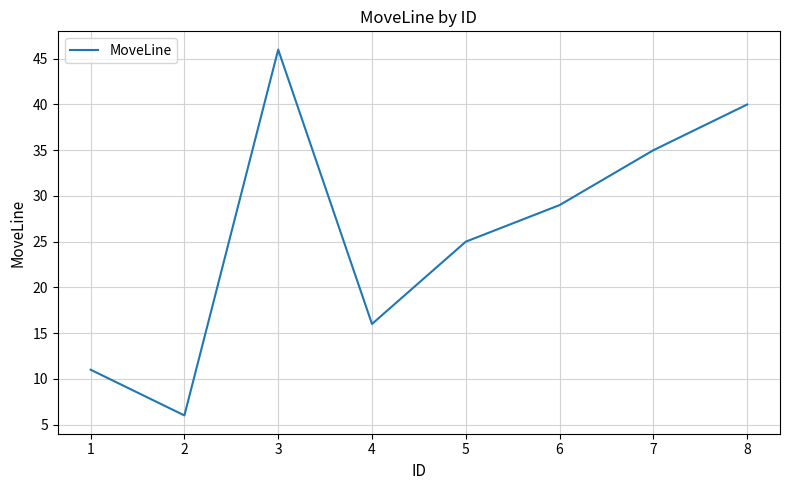

Does the chart display data point markers on the line(s)?

No